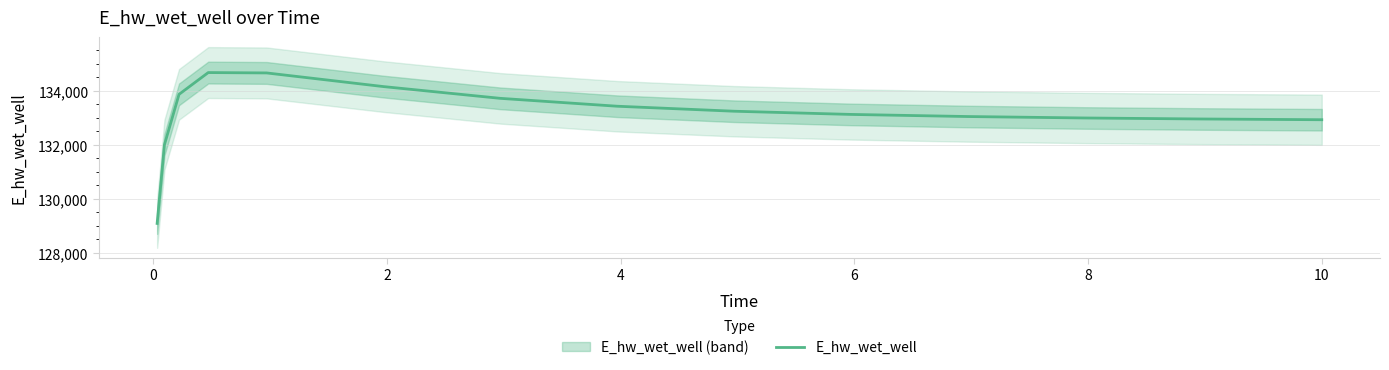

How many data points are less than 133125?

7